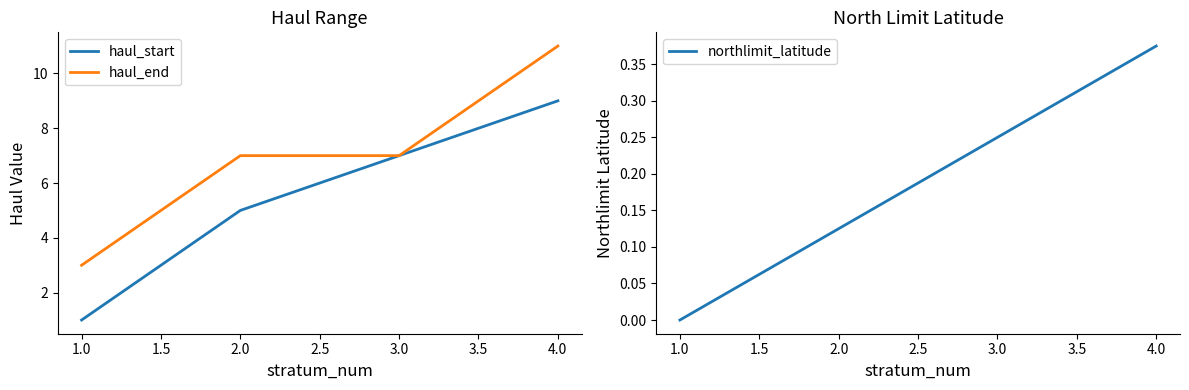

Which category has the highest value in the haul_start series?

4.0